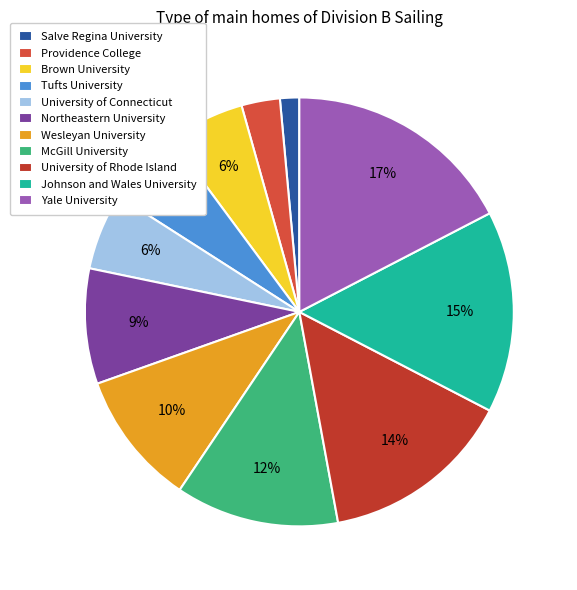

Rank the categories by value from highest to lowest.

Yale University, Johnson and Wales University, University of Rhode Island, McGill University, Wesleyan University, Northeastern University, Brown University, Tufts University, University of Connecticut, Providence College, Salve Regina University